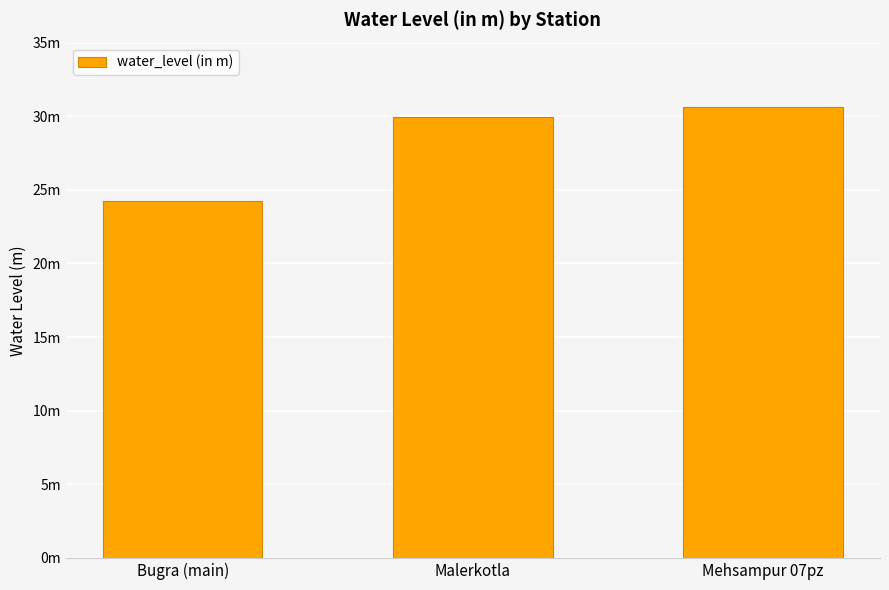

What position from the left is Malerkotla?

2